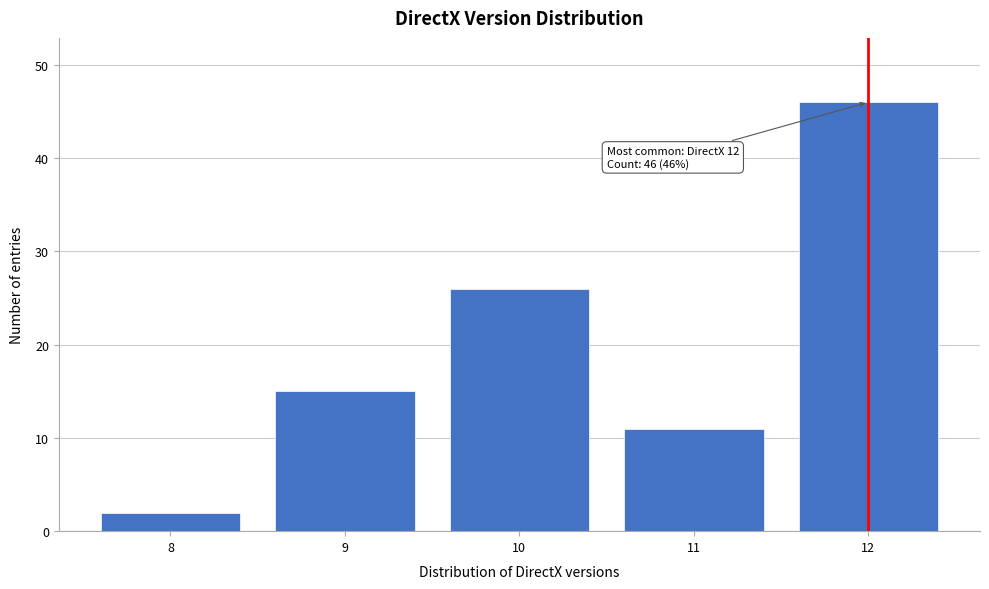

Reading left to right, extract all data points from this chart.

8=2	9=15	10=26	11=11	12=46